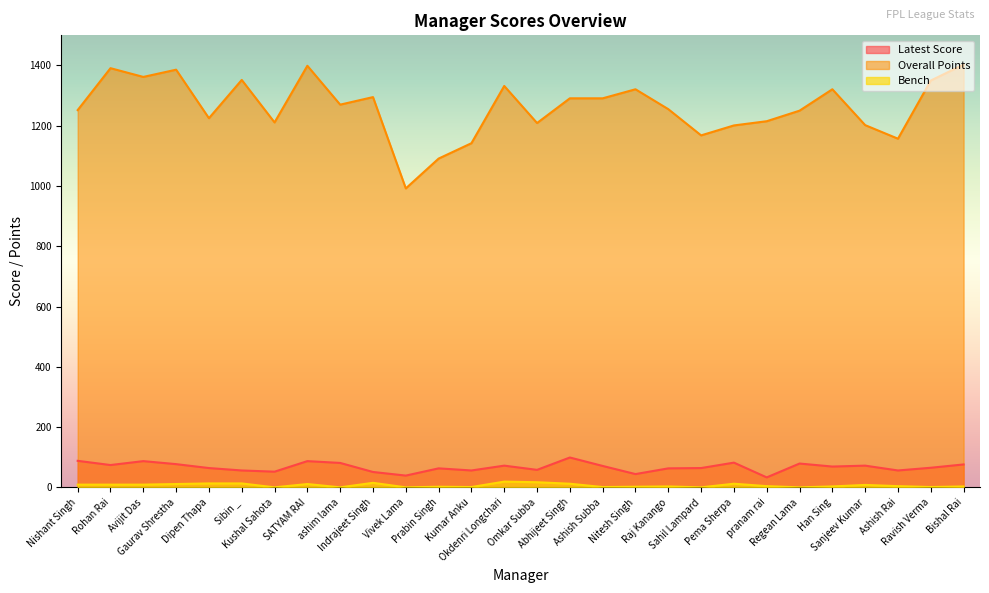

What are all the series names shown in the legend?

Latest Score, Overall Points, Bench